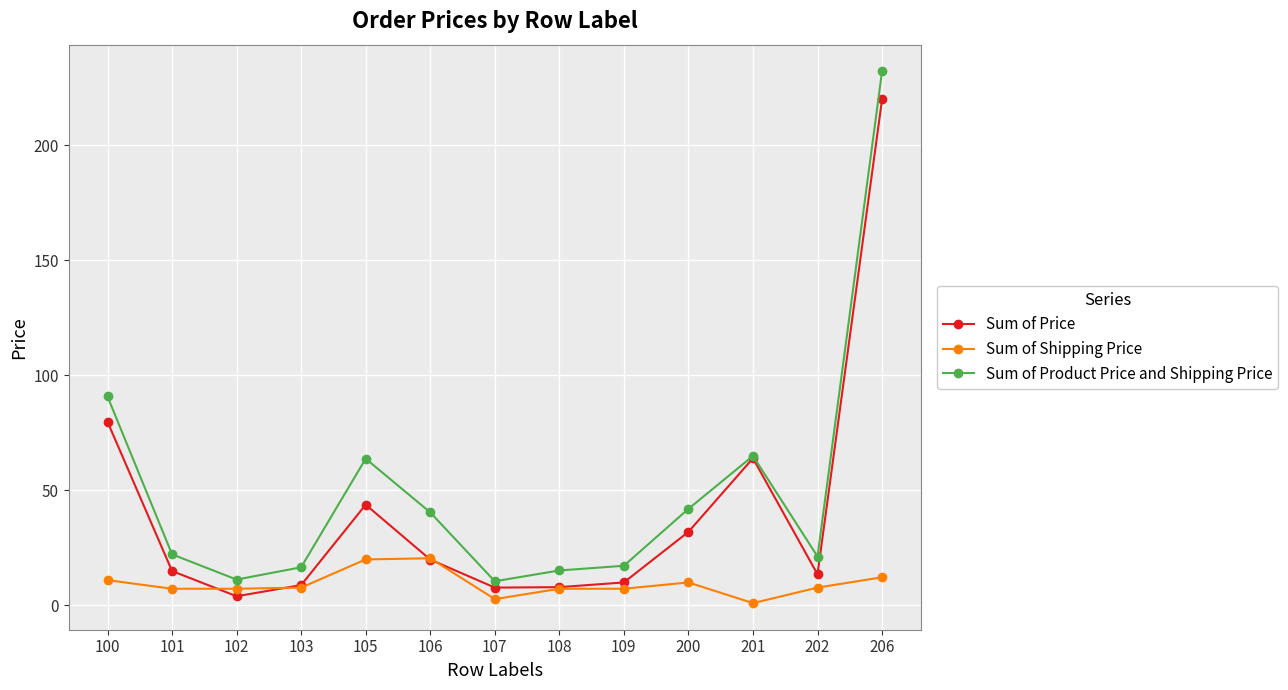

In Sum of Product Price and Shipping Price, how many points are higher than both neighbors (excluding endpoints)?

2